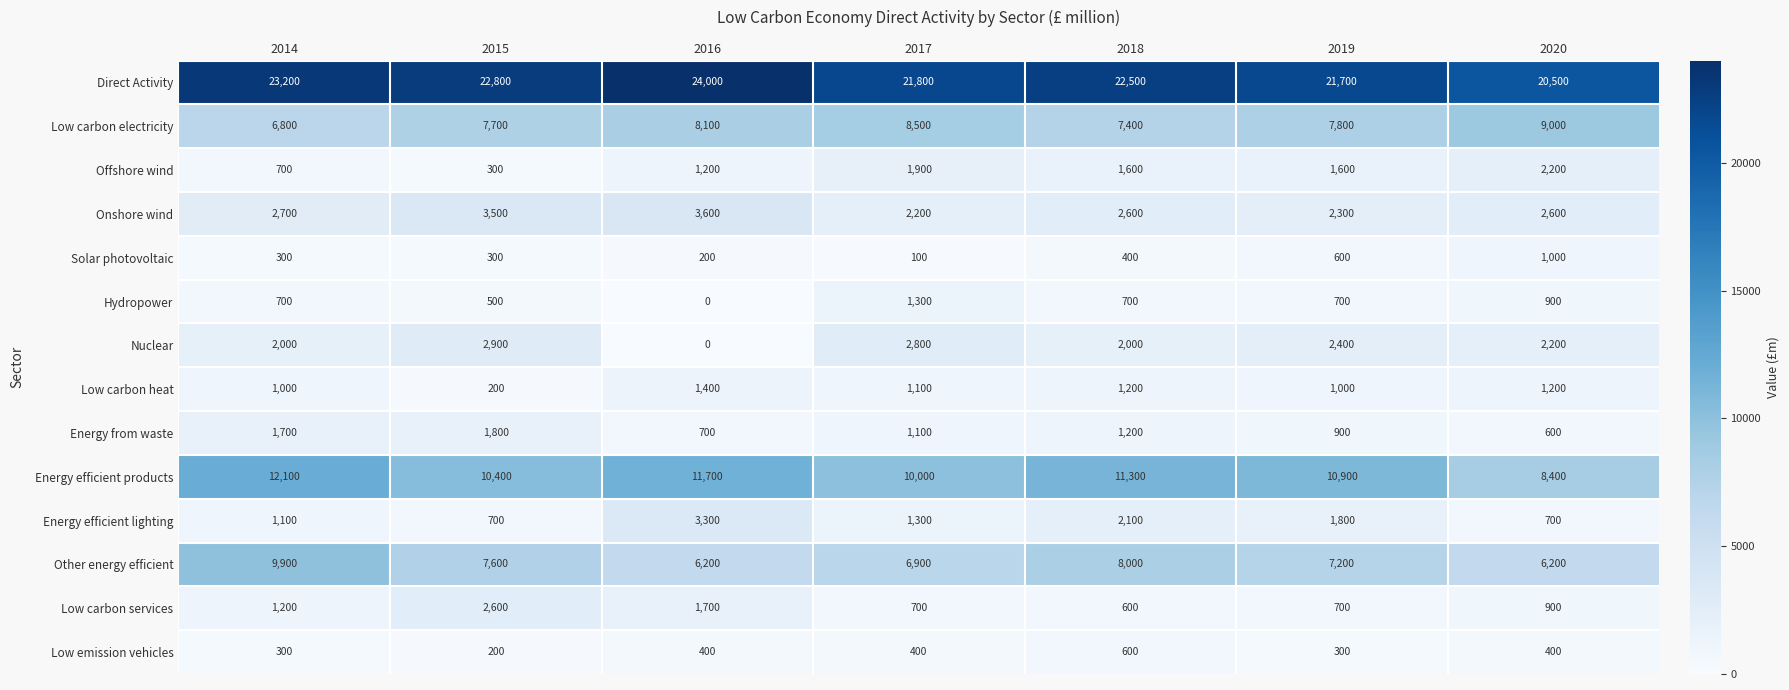

The value of Energy efficient lighting at 2017 is 1300. True or false?

True